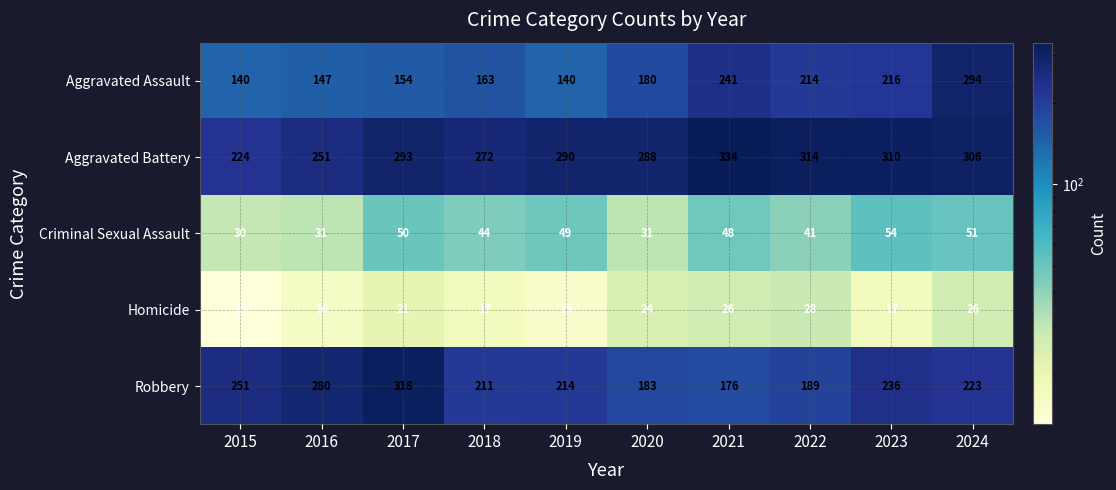

What is the average value of the Robbery series?

228